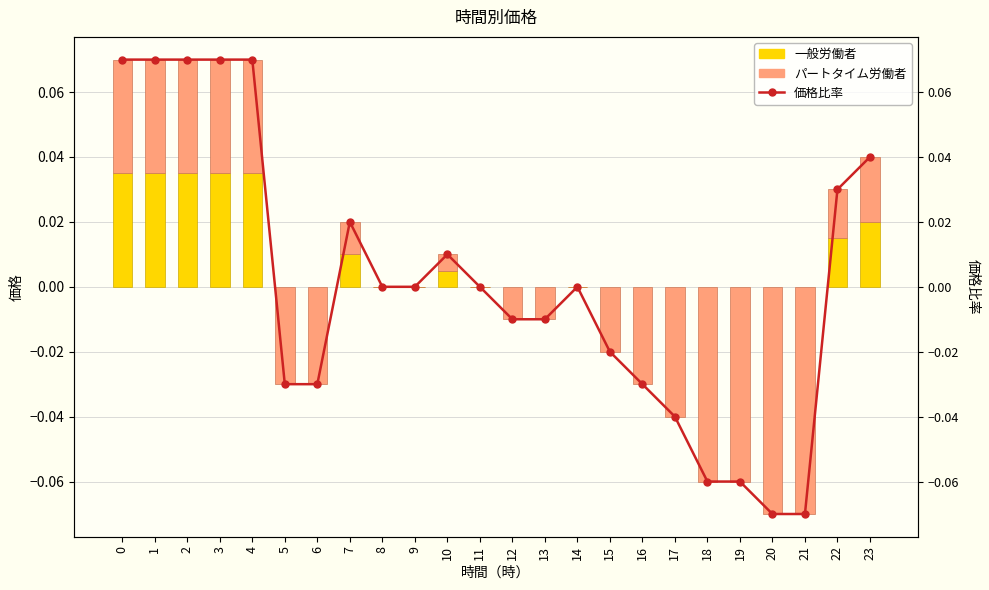

The chart shows a value of -0.1 at 11. True or false?

False